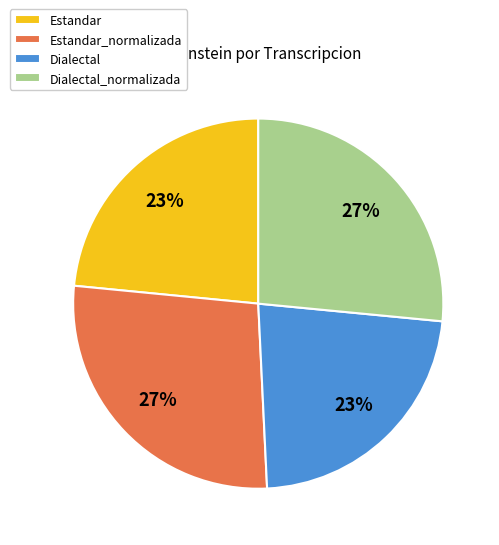

Is the sum of Estandar_normalizada and Dialectal_normalizada greater than half?

Yes